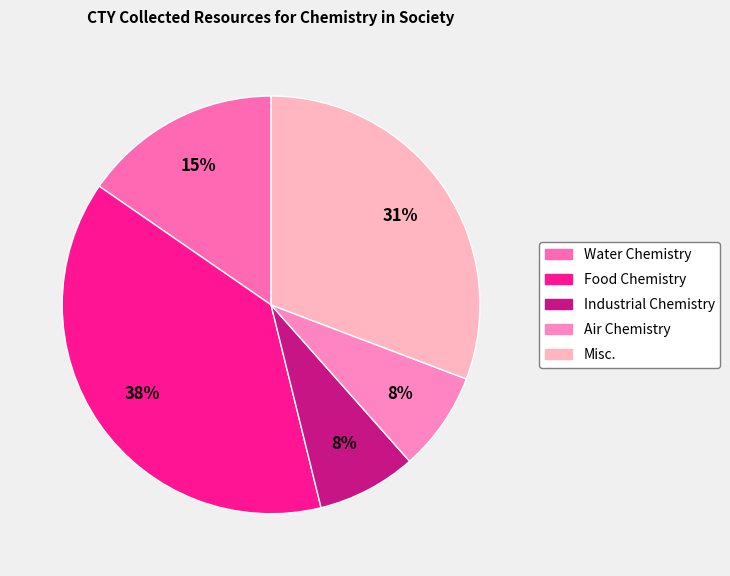

How many slices are in this pie chart?

5